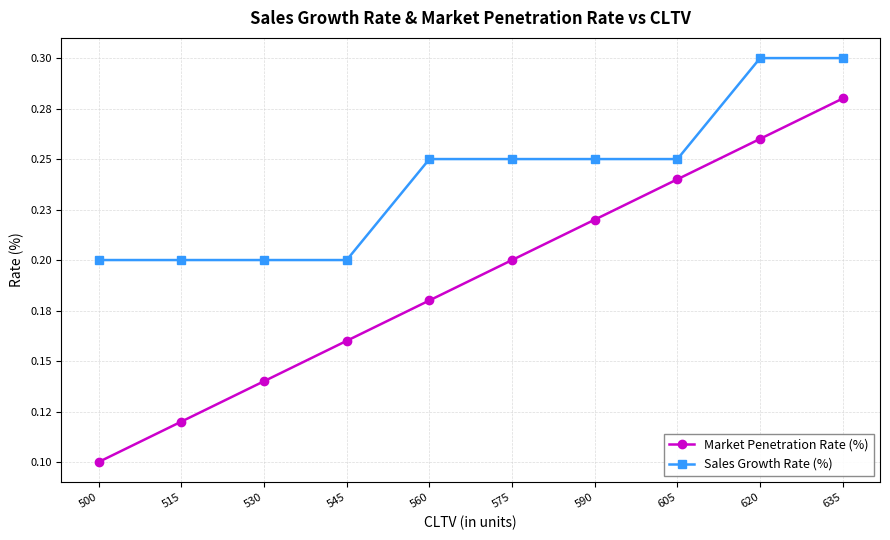

What are all the series names shown in the legend?

Market Penetration Rate (%), Sales Growth Rate (%)